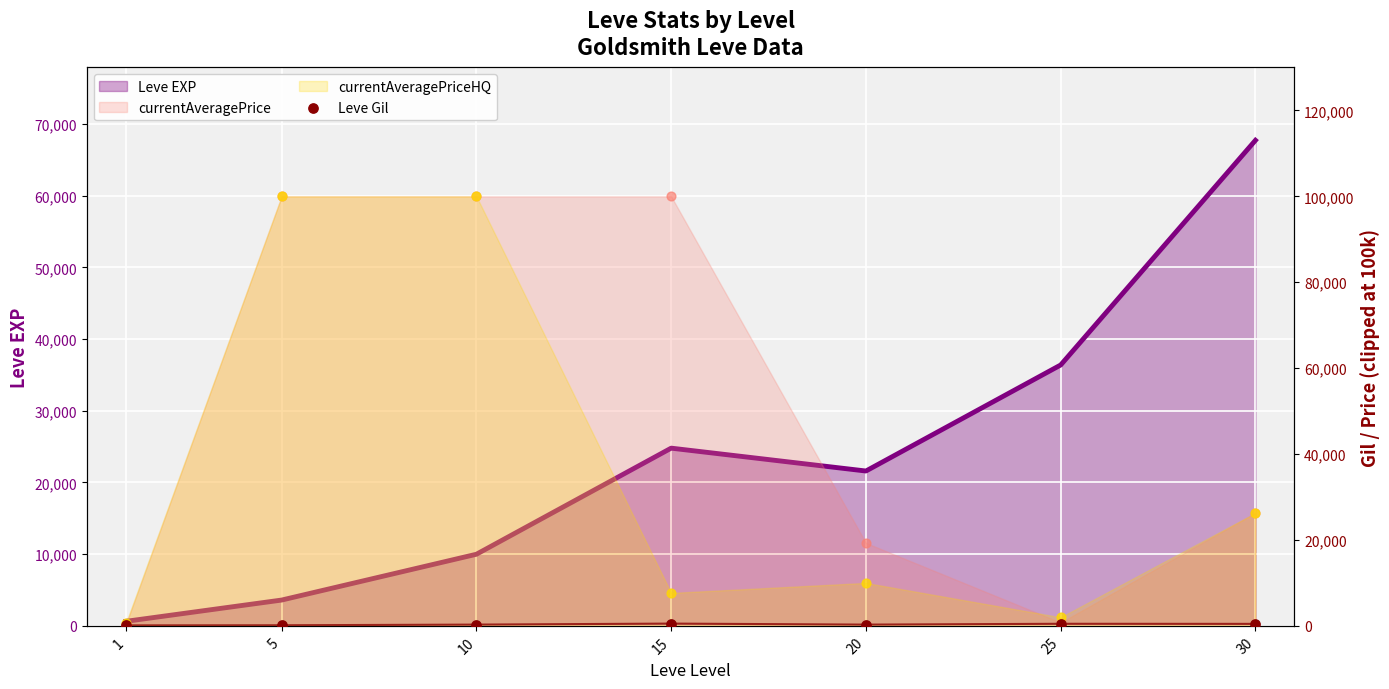

Which has a higher value, 20 or 5?

20